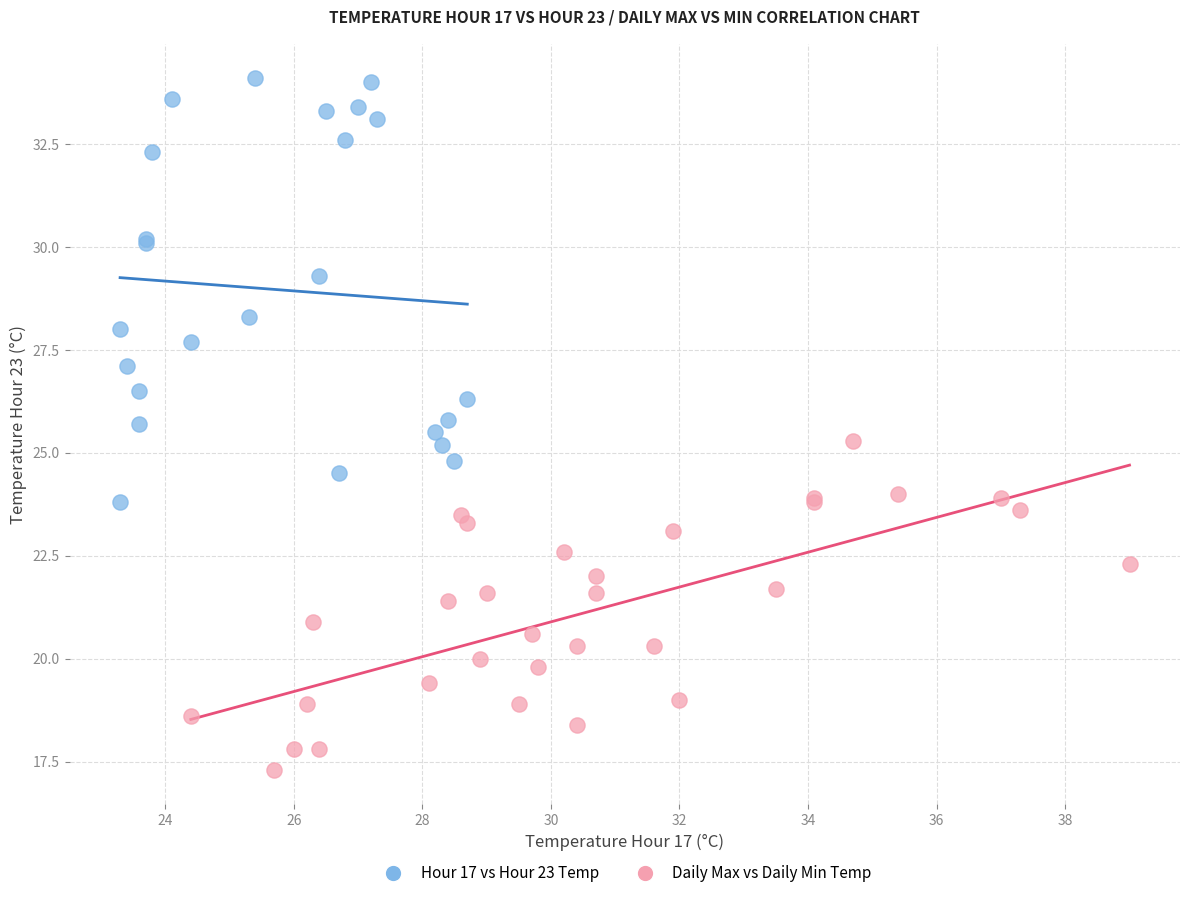

Which series reaches the maximum Y coordinate?

Hour 17 vs Hour 23 Temp